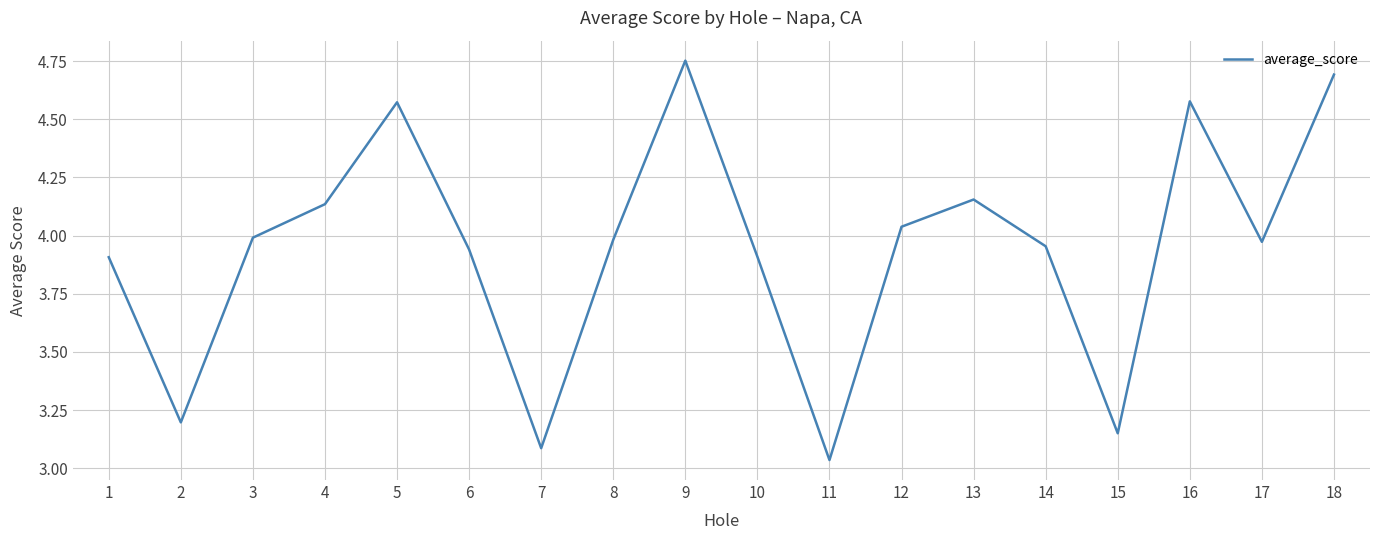

Which has a higher value, 14 or 7?

14